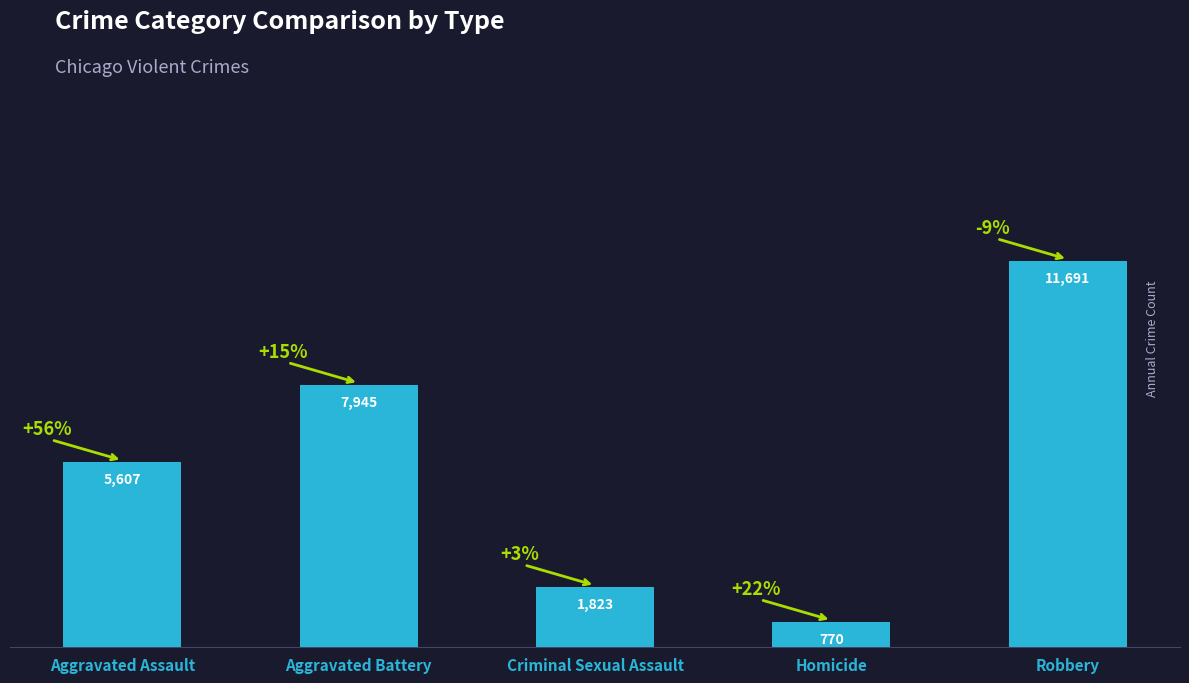

Which has a higher value, Criminal Sexual Assault or Aggravated Assault?

Aggravated Assault